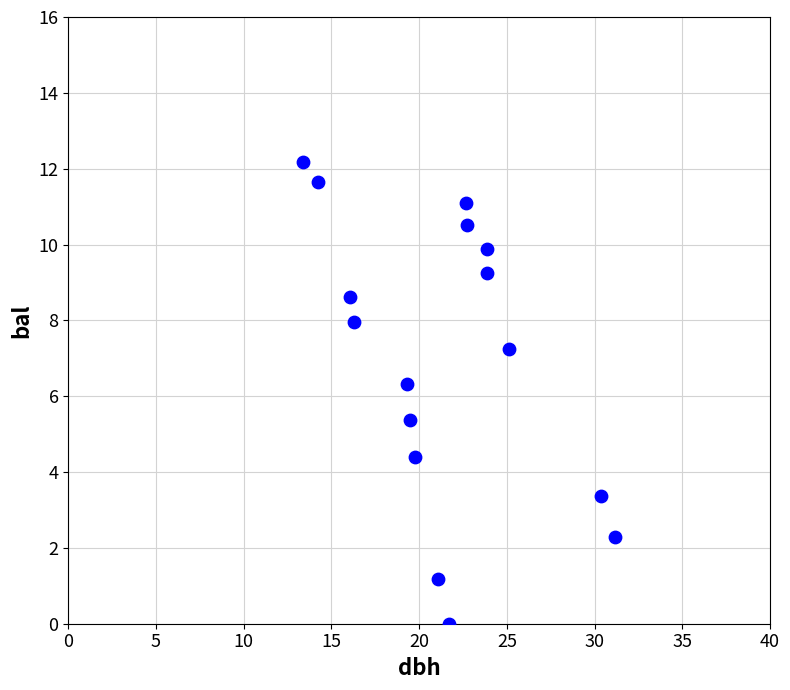

What is the range of Y values (max minus min)?

12.2